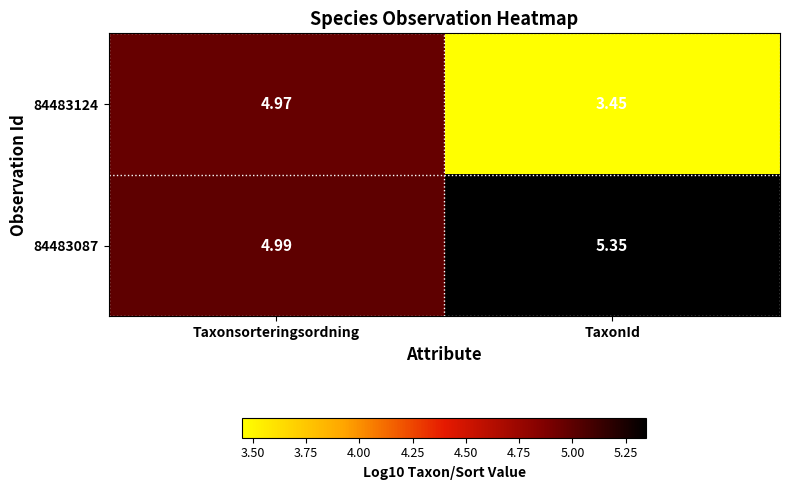

What is the total value across all series at Taxonsorteringsordning?

10.0